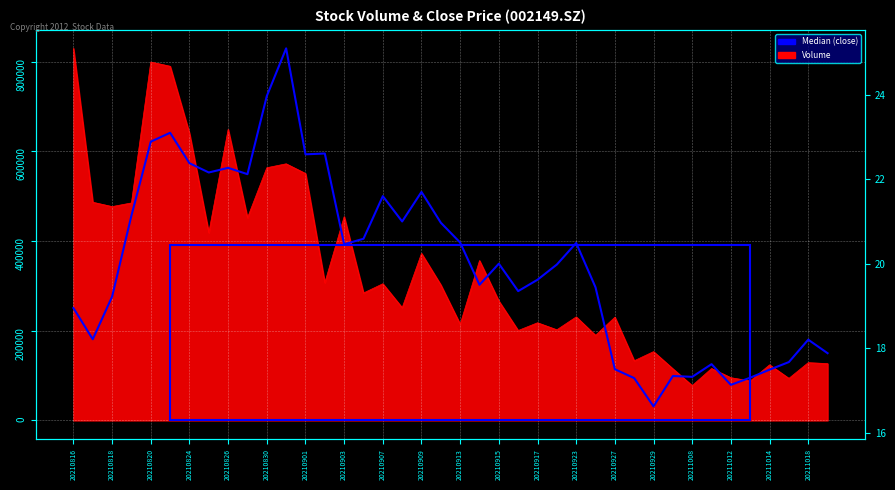

Is it true that the value at 20210830 is 31.5?

False